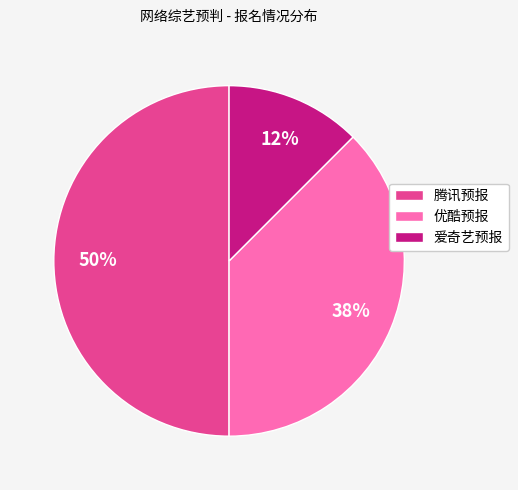

To the nearest percent, what percentage of the pie is 腾讯预报?

50%